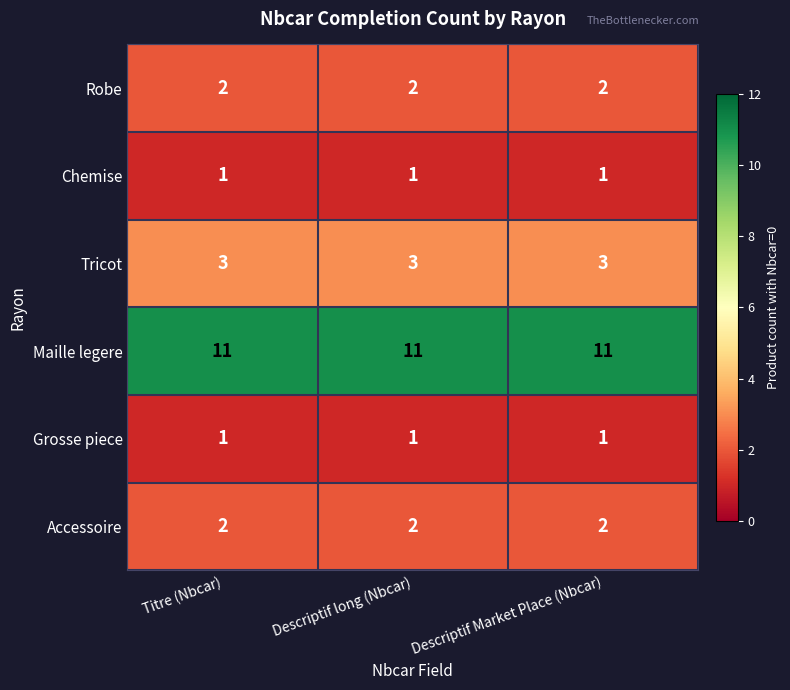

What is the difference between the highest and lowest values at Titre (Nbcar)?

10